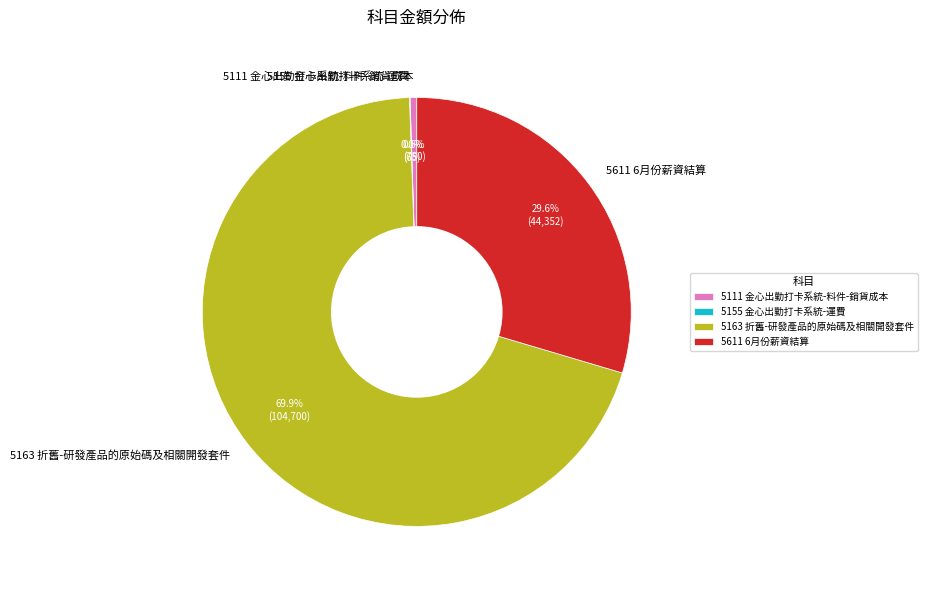

Combined, what portion of the pie is 5611 6月份薪資結算 and 5111 金心出勤打卡系統-料件-銷貨成本?

30.1%